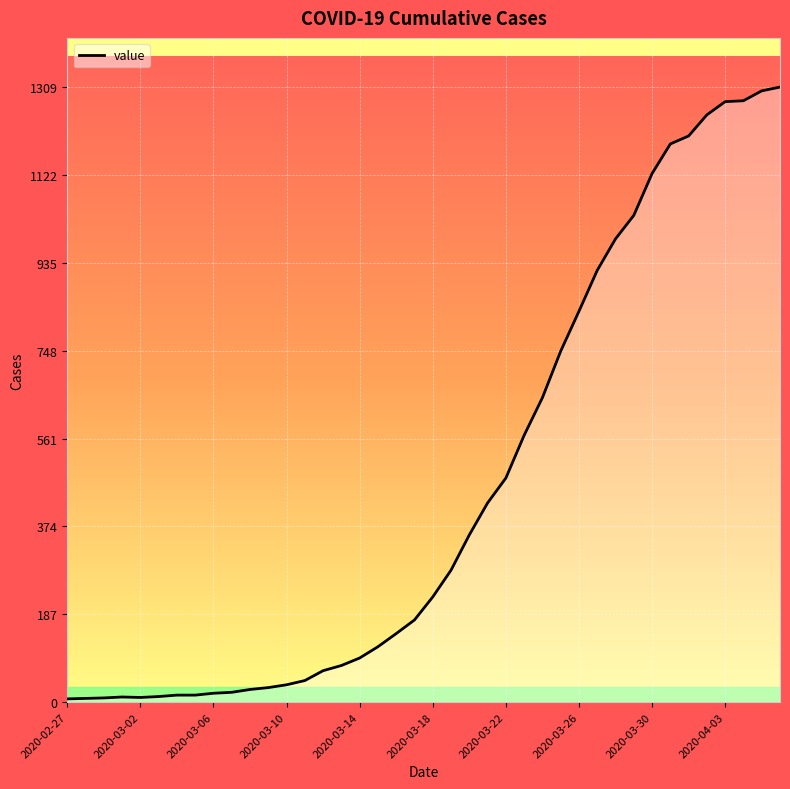

What is the maximum value shown in the chart?

1309